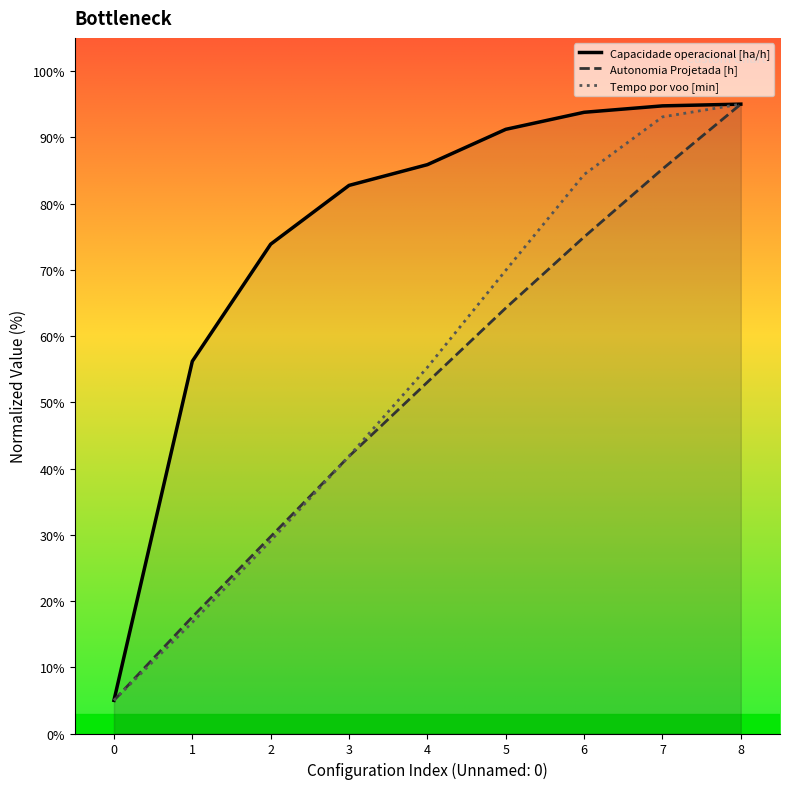

Which has a higher value, 2 or 0?

2